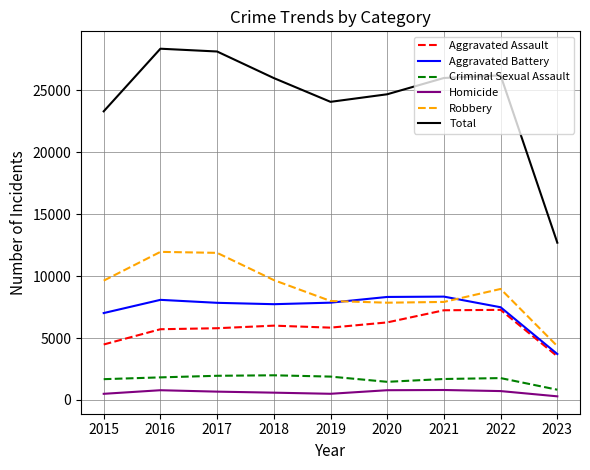

Where is Total nearest to the value 20534?

2015